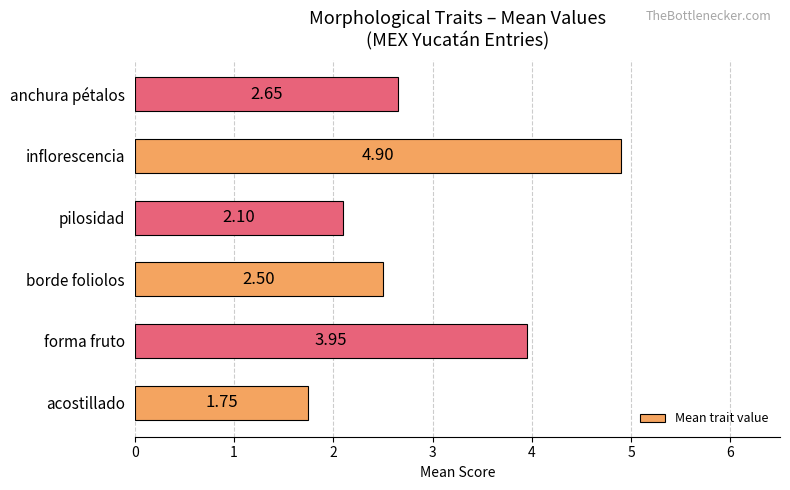

Rank the categories by value from lowest to highest.

acostillado, pilosidad, borde foliolos, anchura pétalos, forma fruto, inflorescencia